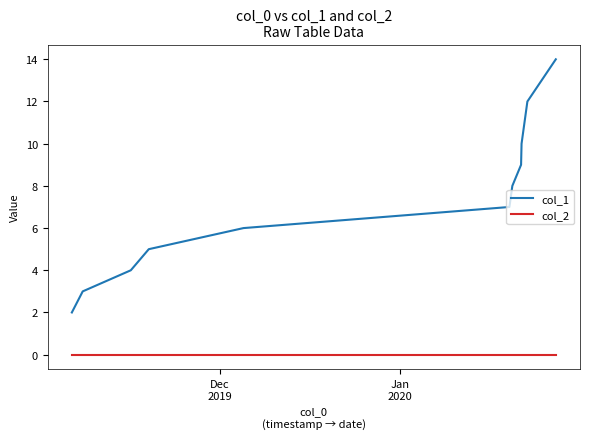

What is the lowest value of the col_1 series?

2